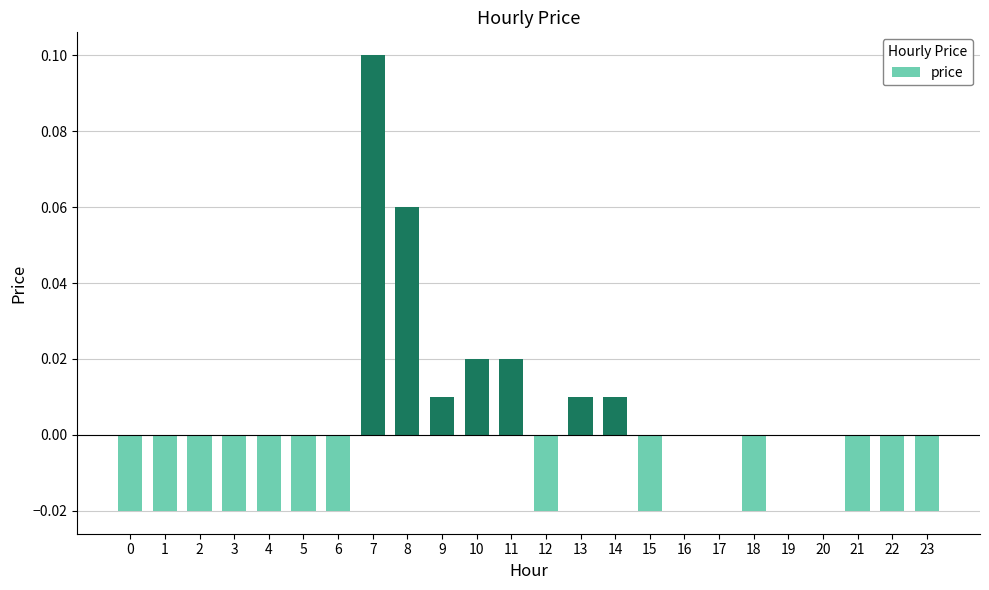

Which category has the highest value across all series?

7